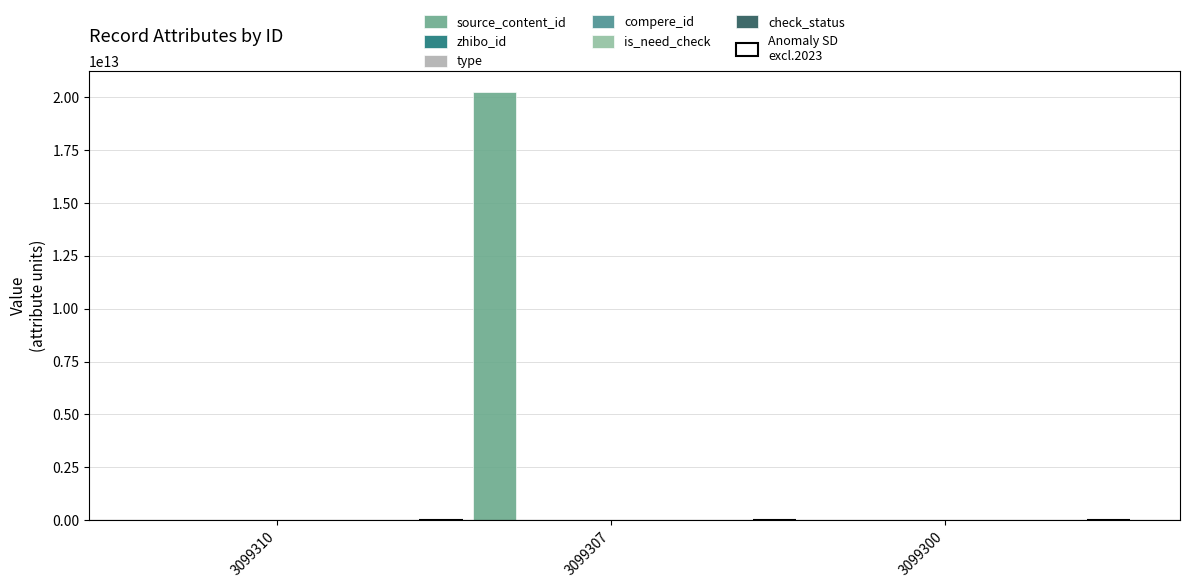

Rank the series by their maximum value, from lowest to highest.

type, compere_id, is_need_check, check_status, zhibo_id, source_content_id